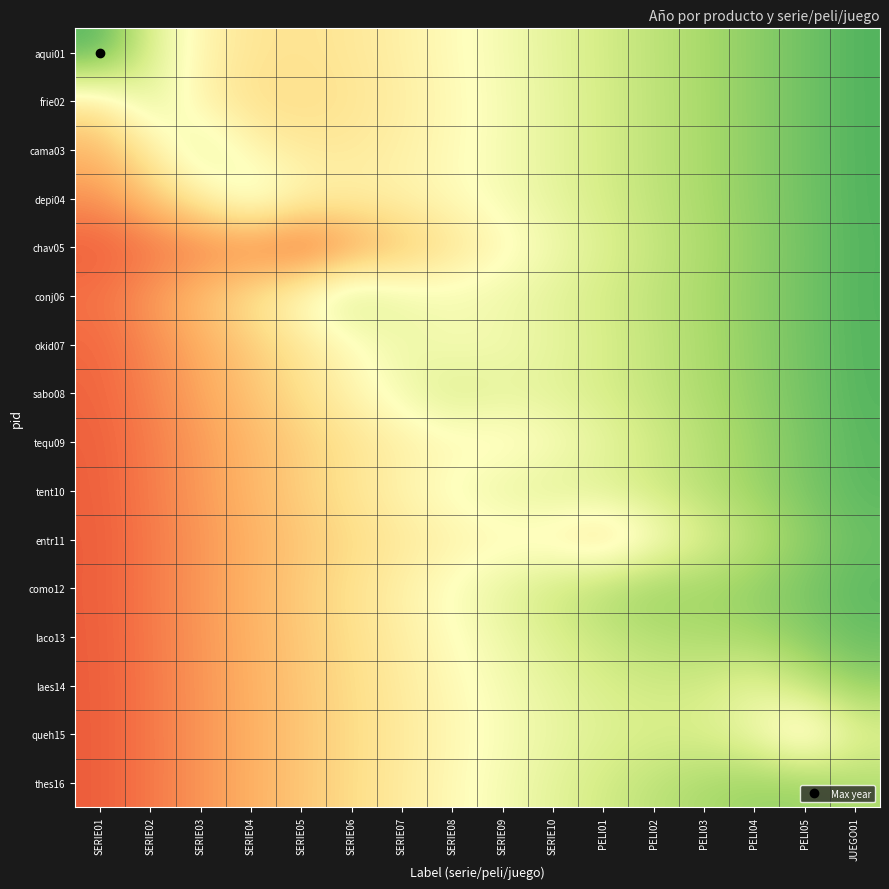

Which series changed the most between SERIE06 and SERIE07?

chav05